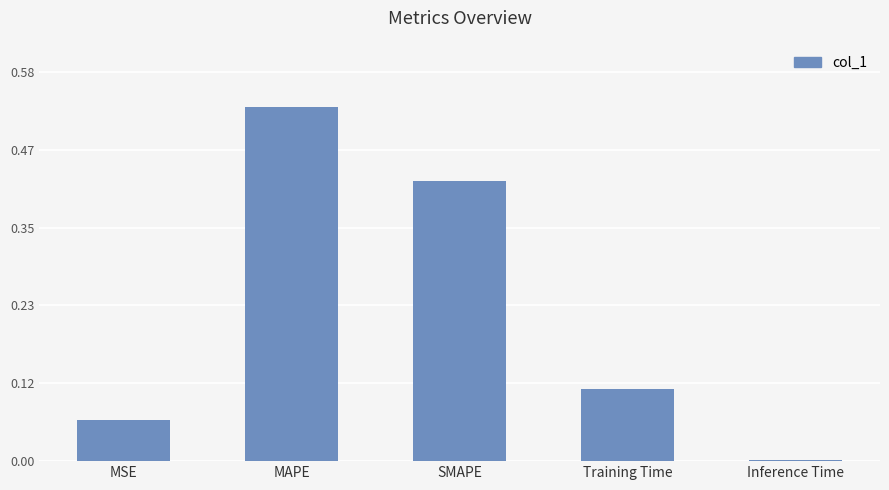

Which has a higher value, MAPE or Inference Time?

MAPE